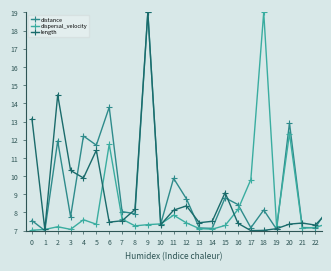

What is the value of the dispersal_velocity point at the 17th from the left?

8.2